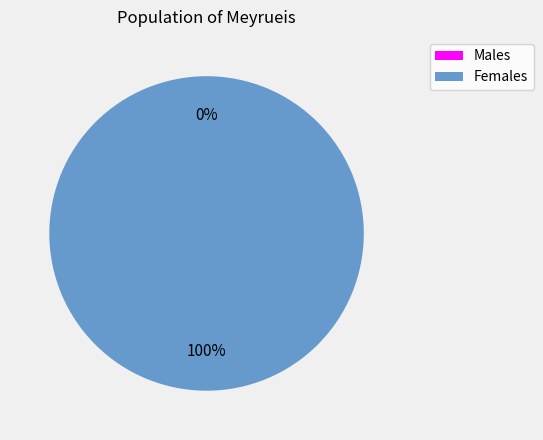

How many segments does this pie chart have?

2